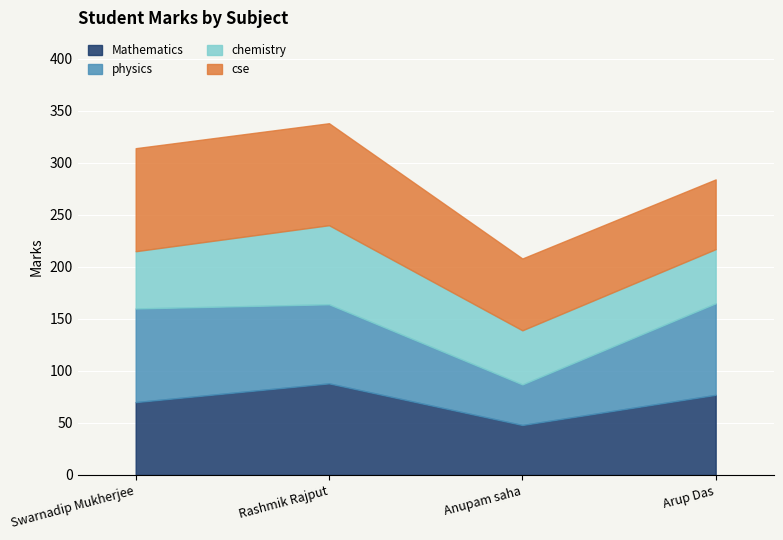

What is the average value of the Mathematics series?

71